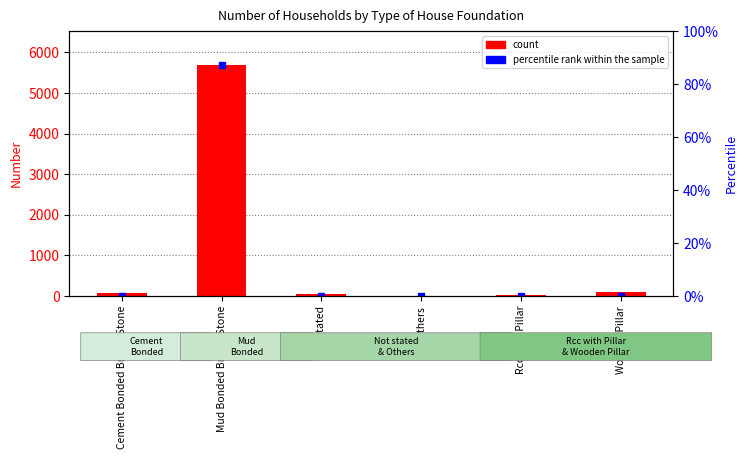

Reading left to right, what are all the values shown in this chart?

Cement Bonded Bricks/Stone=64	Mud Bonded Bricks/Stone=5676	Not stated=43	Others=0	Rcc with Pillar=21	Wooden Pillar=92